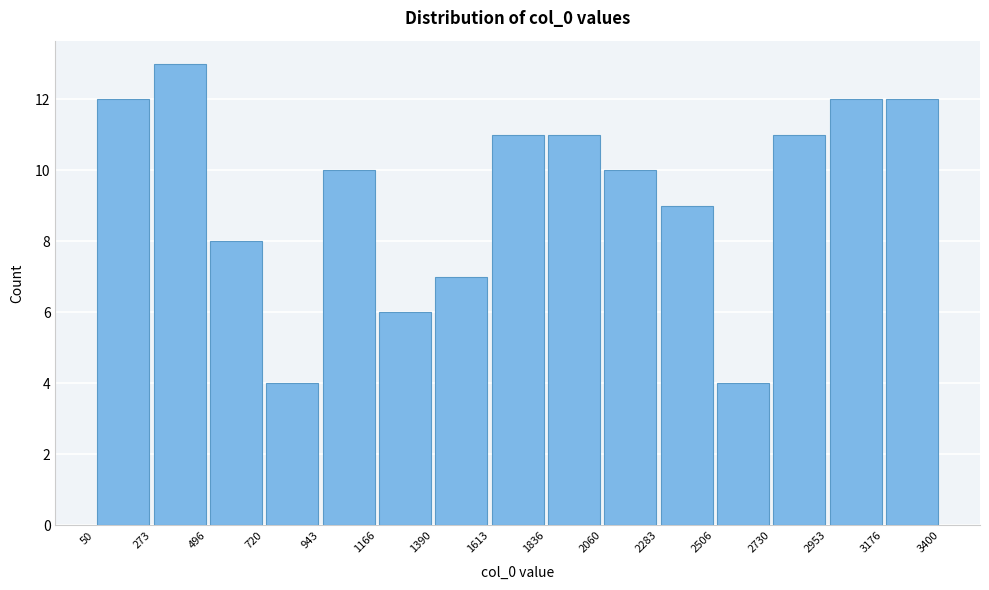

Reading left to right, transcribe this chart: for each bar, give the range it covers on the x-axis and its height. The values are not printed on the chart, so give them approximately, as read against the axis.

50 to 273: 12
273 to 496: 13
496 to 720: 8
720 to 943: 4
943 to 1166: 10
1166 to 1390: 6
1390 to 1613: 7
1613 to 1836: 11
1836 to 2060: 11
2060 to 2283: 10
2283 to 2506: 9
2506 to 2730: 4
2730 to 2953: 11
2953 to 3176: 12
3176 to 3400: 12